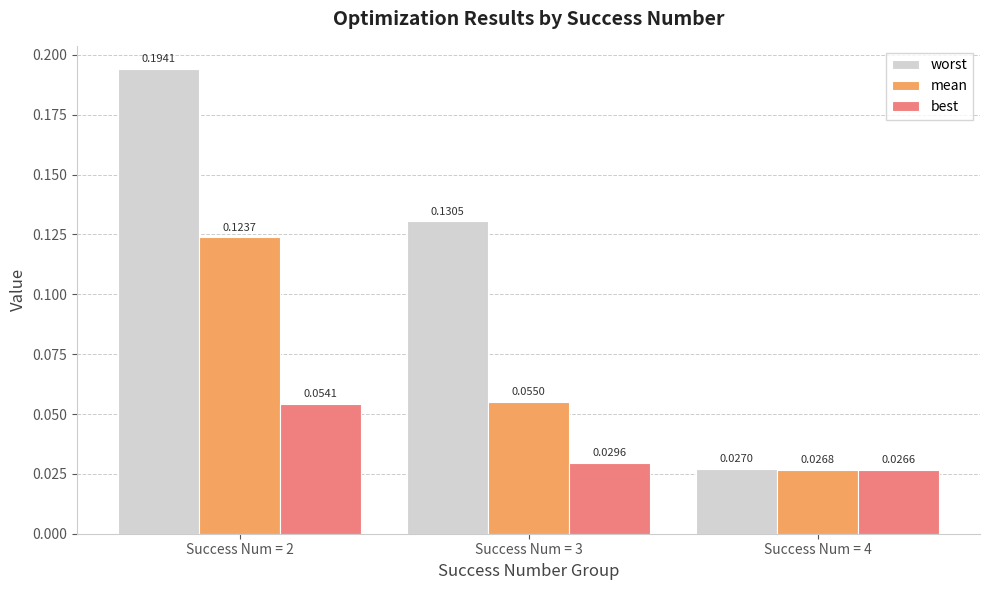

What is the sum of all worst values?

0.4